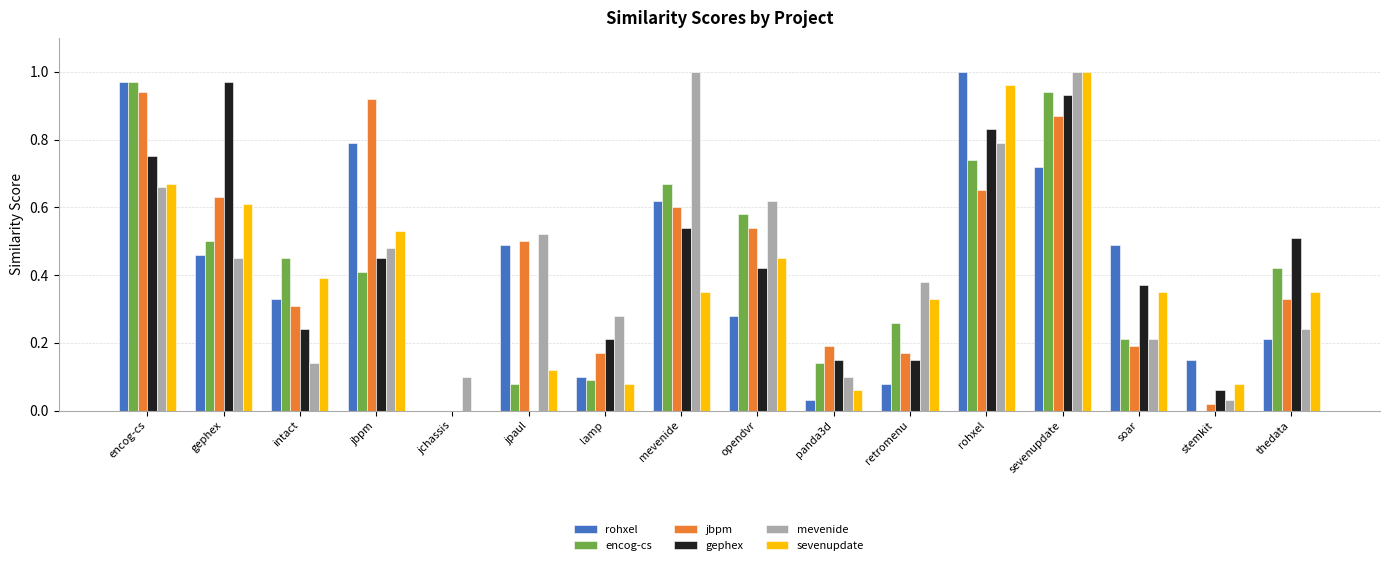

Count the number of data series in this chart.

6